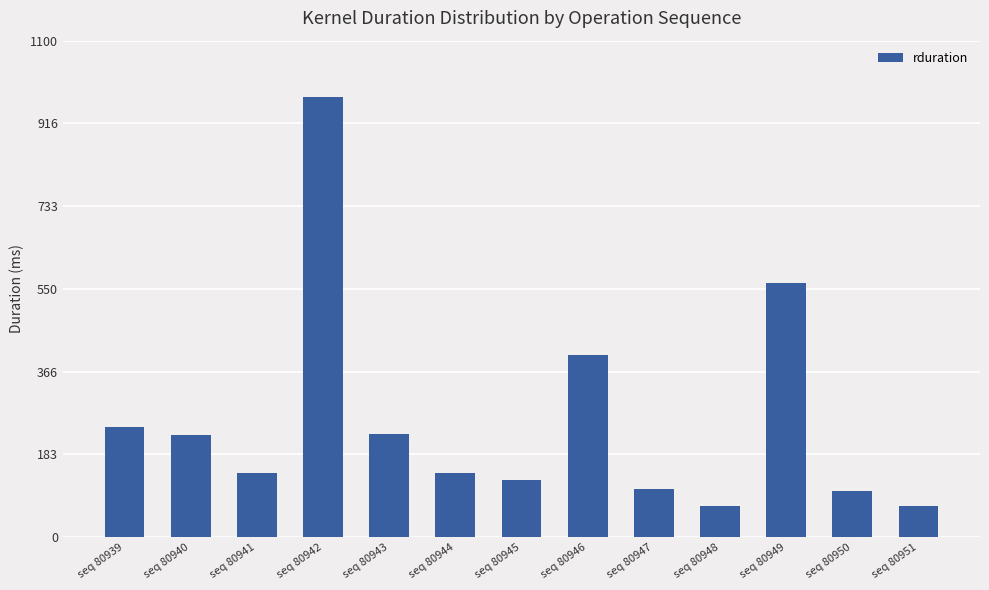

Does the chart contain any negative values?

No